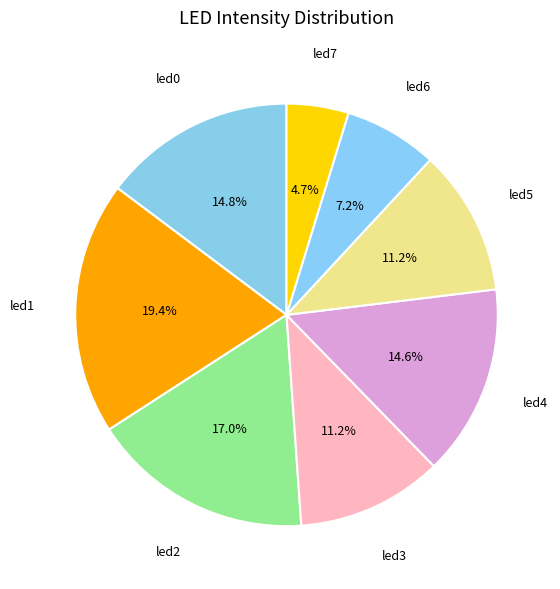

What percentage is the led5 slice, to the nearest percent?

11%